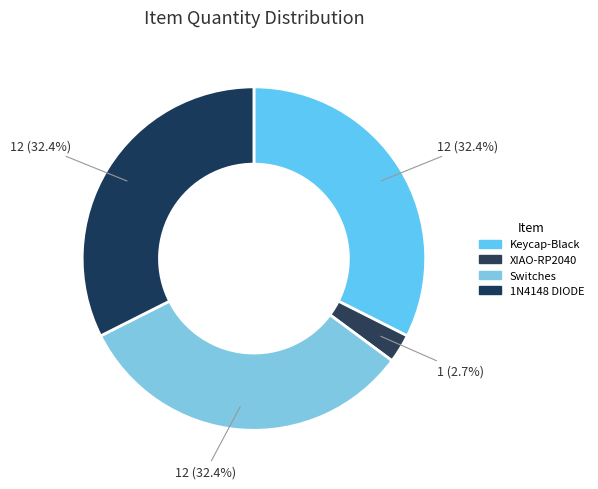

What is the smallest slice in the pie chart?

XIAO-RP2040